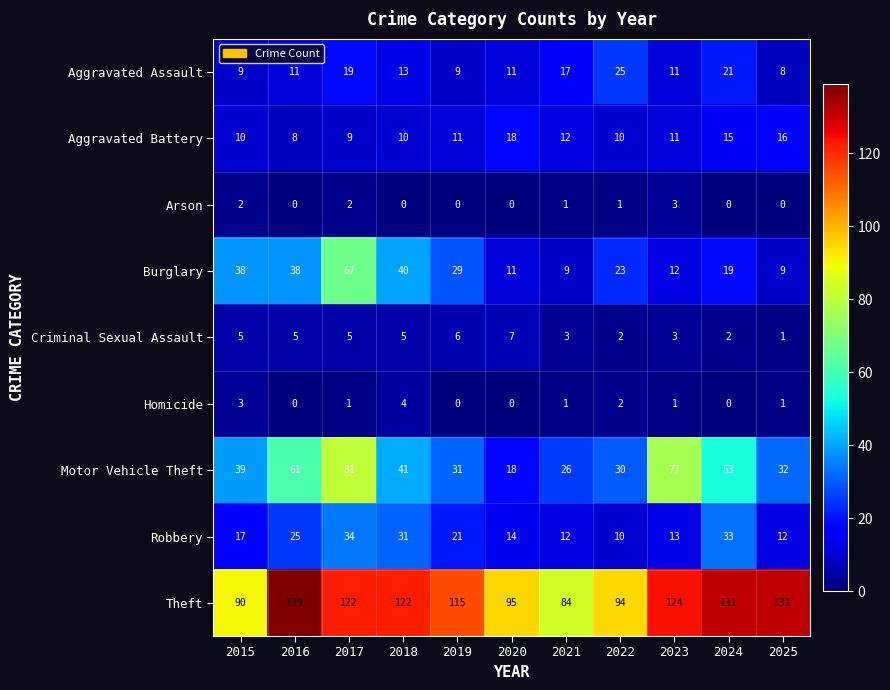

What is the sum of the Aggravated Battery values at 2021 and 2015?

22